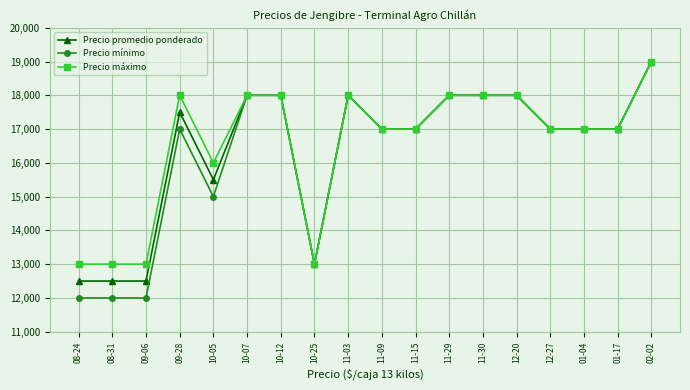

Is the value of Precio mínimo at 11-30 greater than the value of Precio máximo at 08-24?

Yes